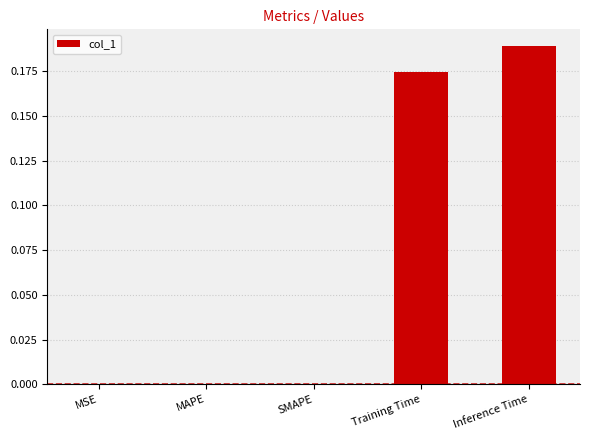

Count the number of categories in the chart.

5